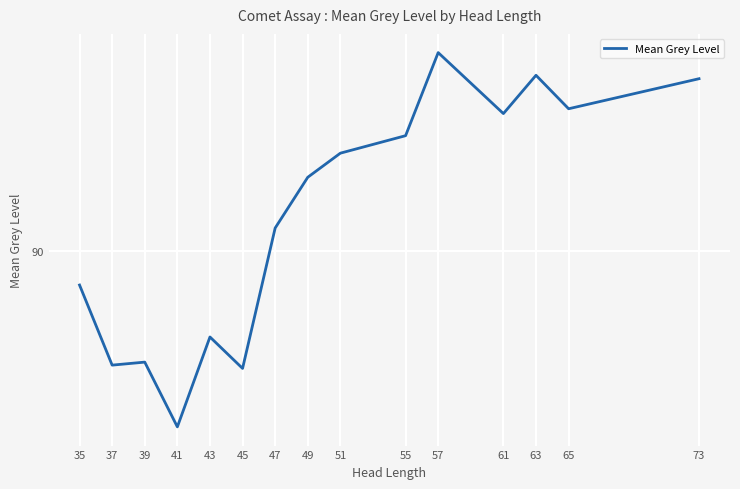

What is the value of the 7th point from the left?

90.7